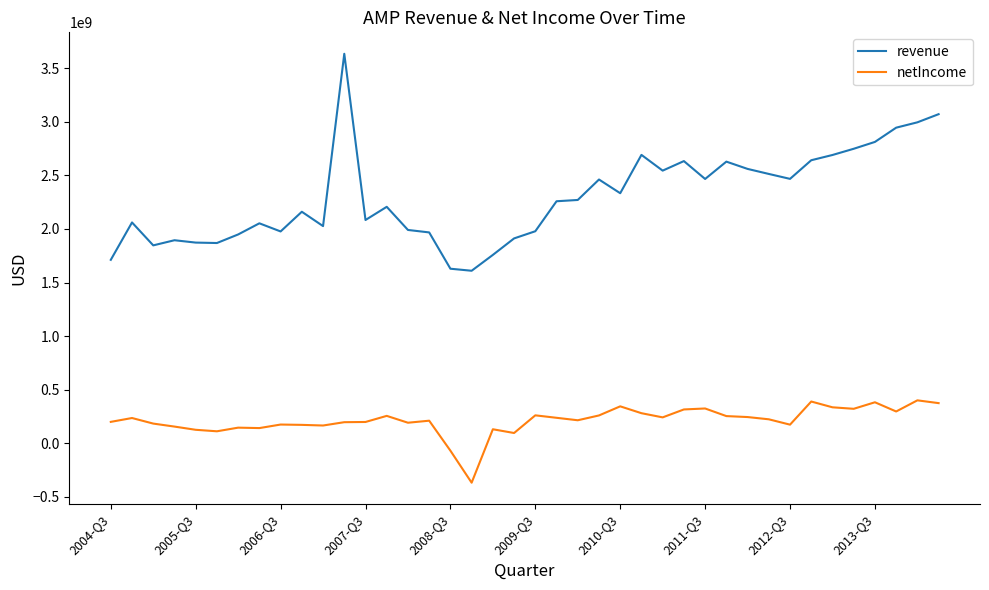

Which series has the largest total across all categories?

revenue